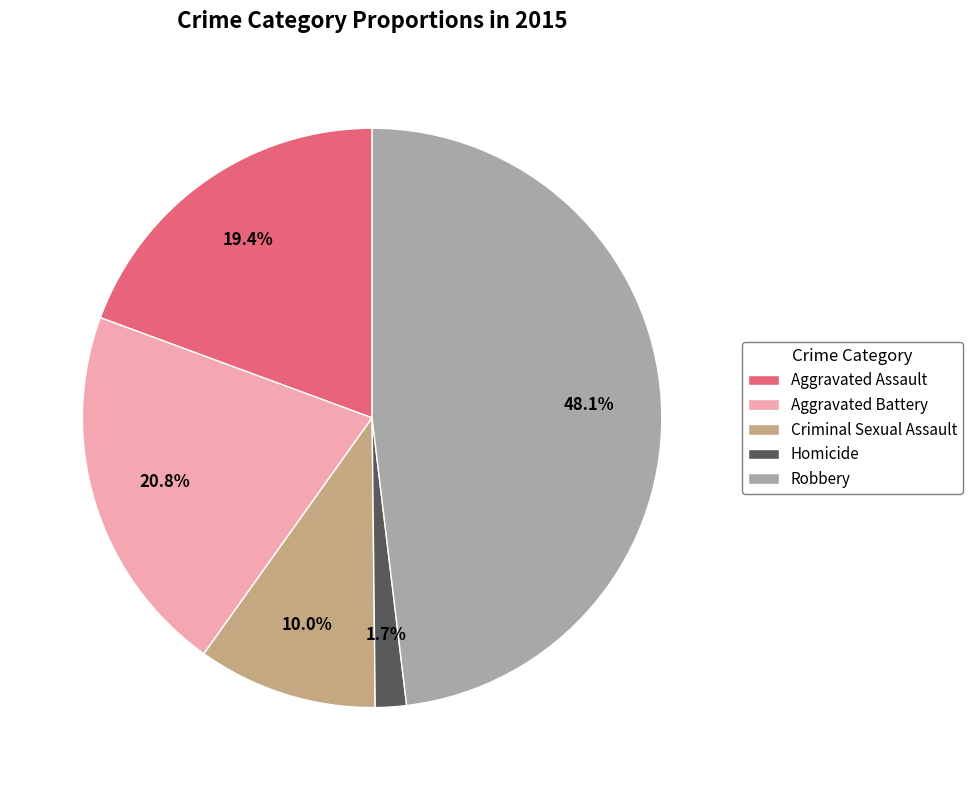

What percentage is the Robbery slice, to the nearest percent?

48%